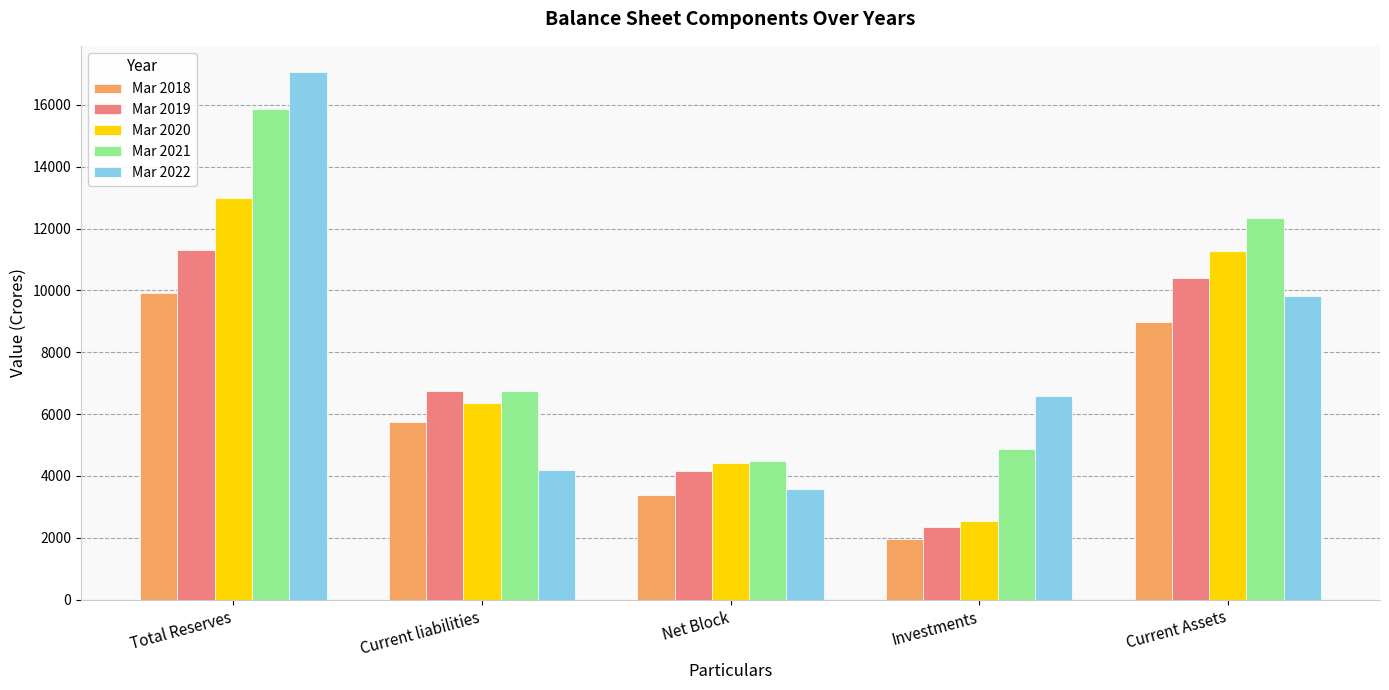

Which series has the largest total across all categories?

Mar 2021